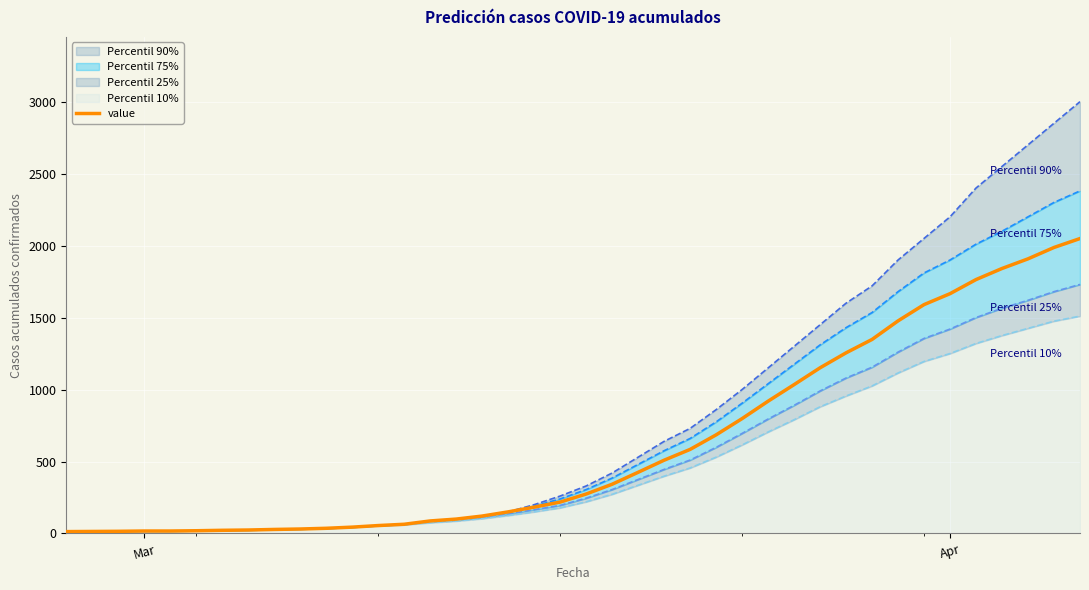

What is the average value?

622